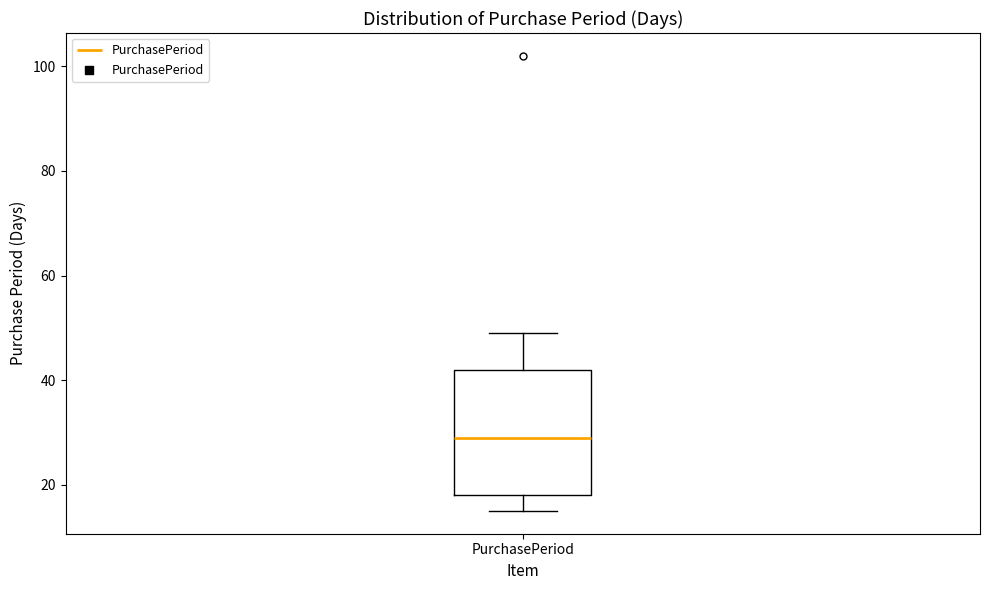

Transcribe this box plot: give where the median line is, the range the box spans, and where the two whiskers end, as read against the y-axis. The values are not printed on the chart, so give them approximately, as read against the axis.

median 30, box 18 to 42, whiskers 16 to 50